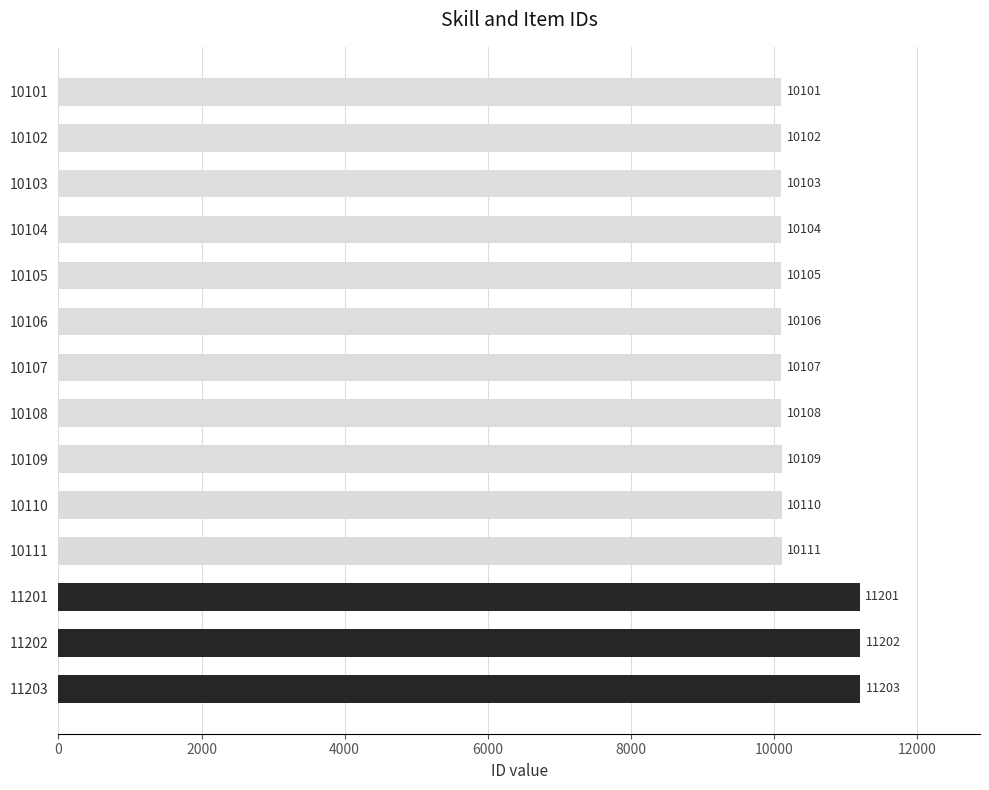

The chart shows a value of 14896 at 10103. True or false?

False